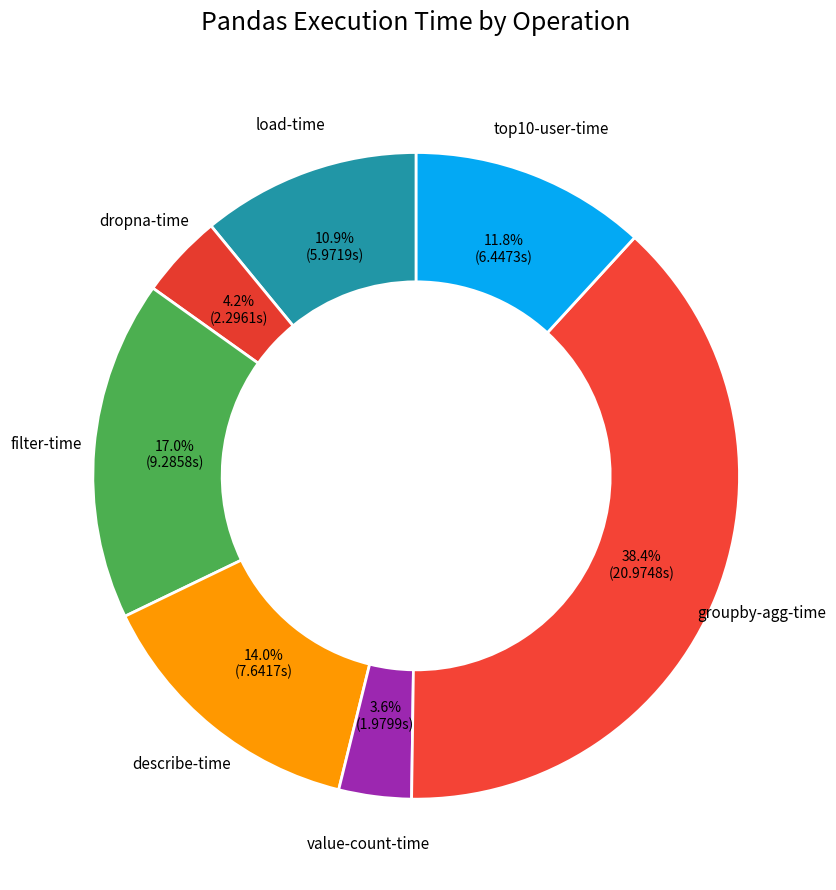

Count the number of slices in the pie.

7